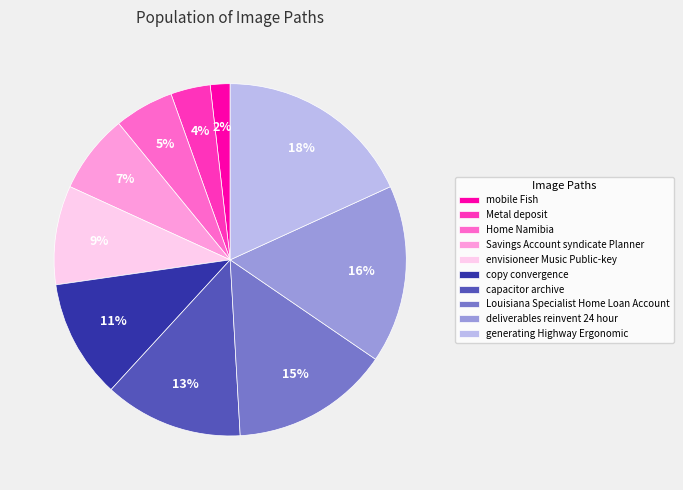

To the nearest percent, what percentage of the pie is mobile Fish?

2%